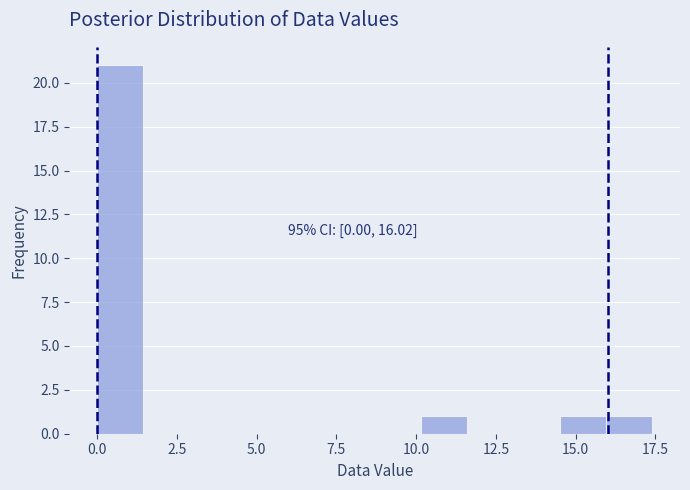

Read against the x-axis, roughly where is the centre of the tallest bar?

0.5